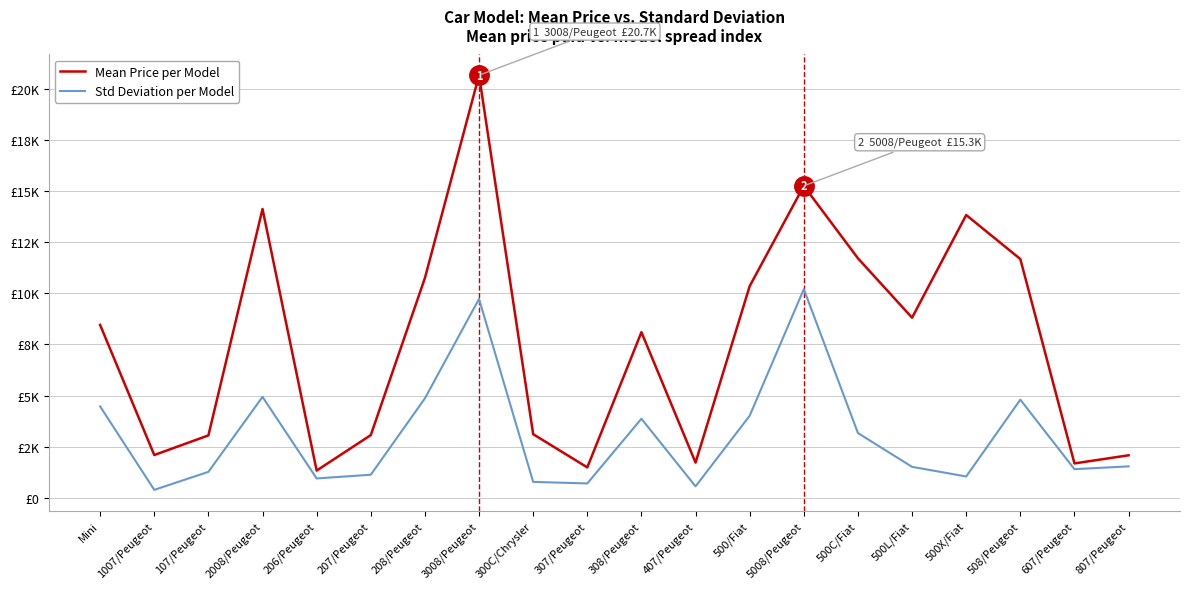

In Std Deviation per Model, how many points are lower than both neighbors (excluding endpoints)?

6